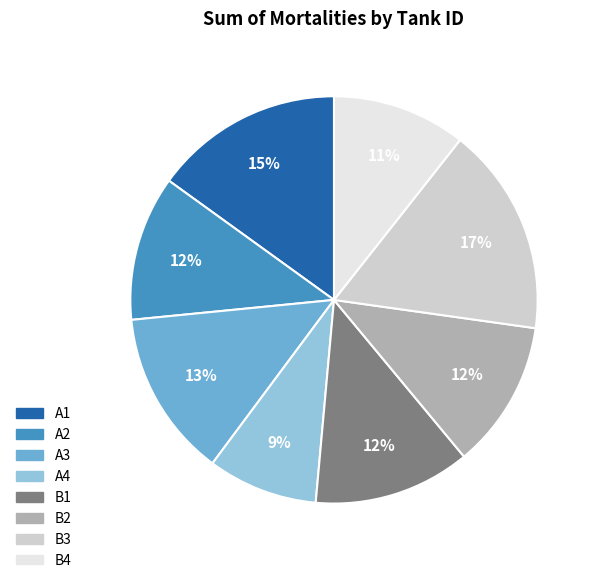

To the nearest percent, what percentage of the pie is B1?

12%